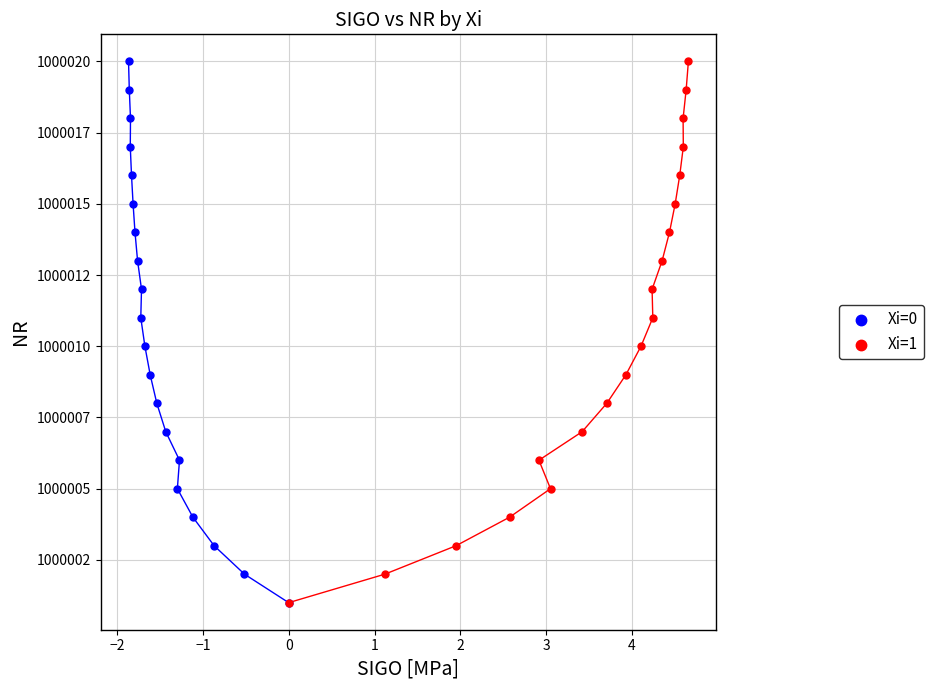

What are all the series names shown in the legend?

Xi=0, Xi=1